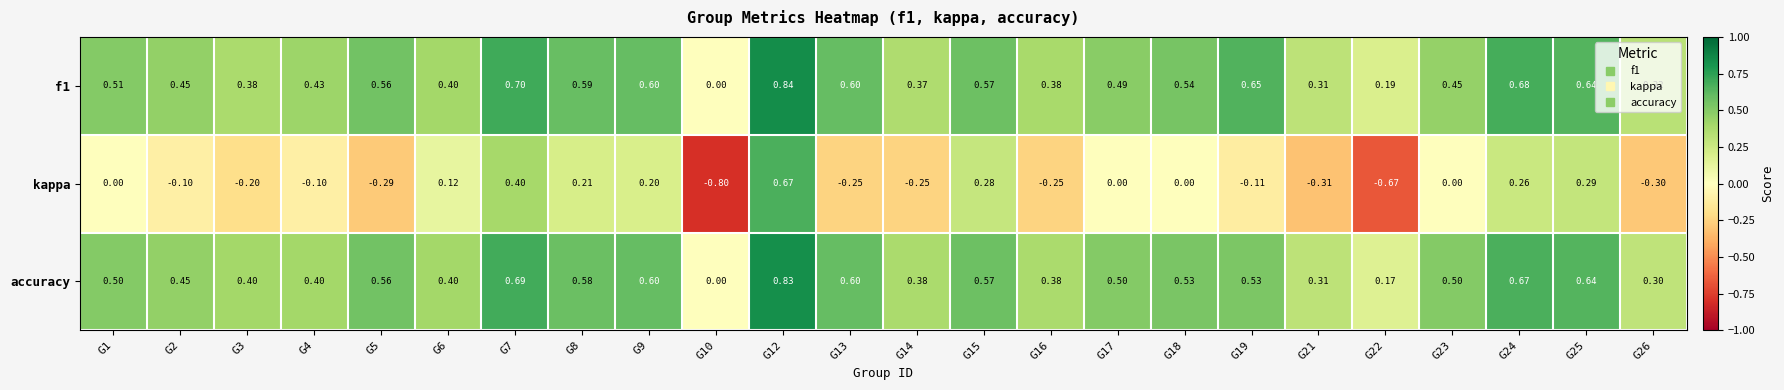

Which series has the largest range (max minus min)?

kappa